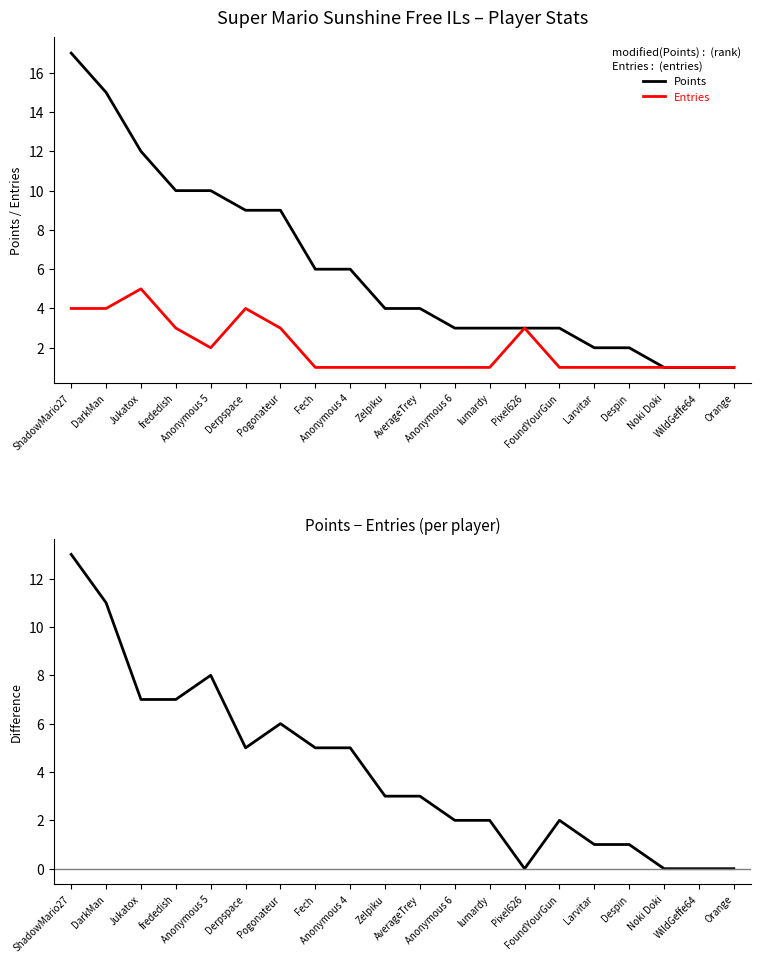

The value of Points−Entries at AverageTrey is 1. True or false?

False